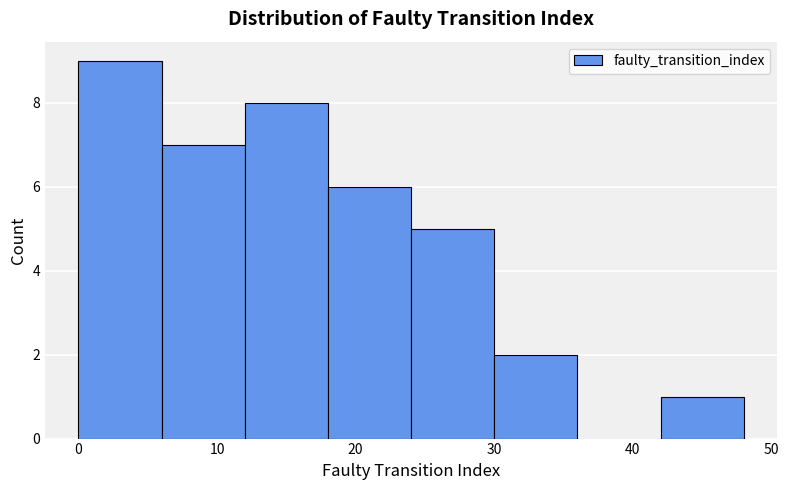

Reading left to right, list every bar in this chart as the range it spans on the x-axis followed by its height. The values are not printed on the chart, so give them approximately, as read against the axis.

0 to 6: 9
6 to 12: 7
12 to 18: 8
18 to 24: 6
24 to 30: 5
30 to 36: 2
36 to 42: 0
42 to 48: 1